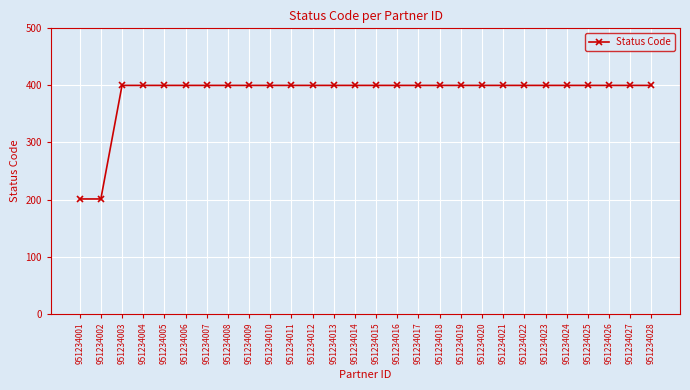

What is the difference between the maximum and second lowest values?

199